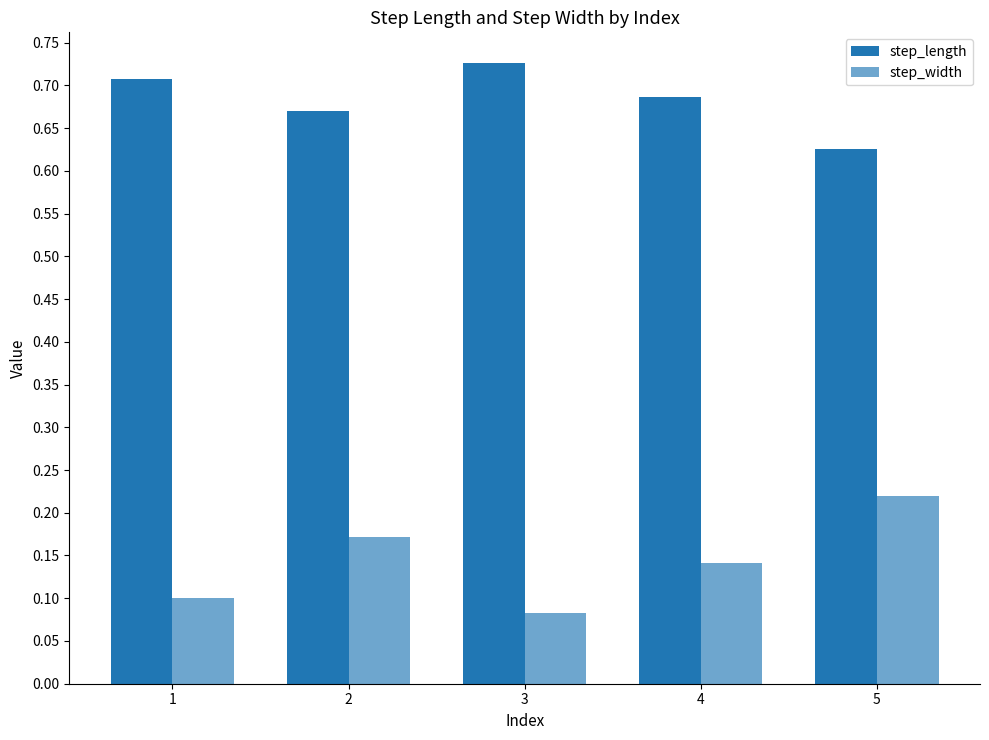

Reading right to left, list all the values displayed in this chart.

step_length: 0.6	0.7	0.7	0.7	0.7
step_width: 0.2	0.1	0.1	0.2	0.1